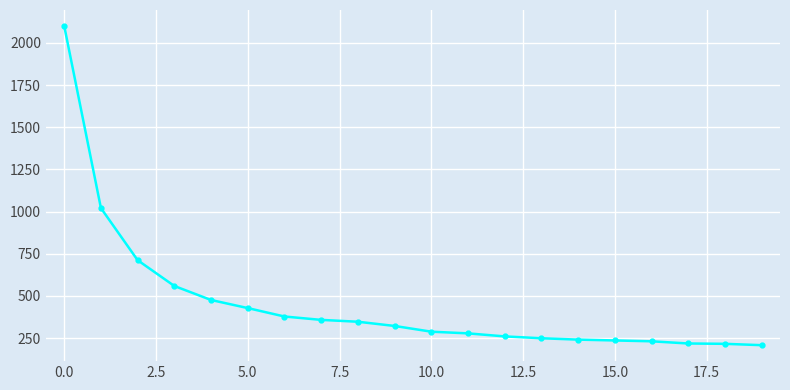

What is the difference between the maximum and minimum values?

1893